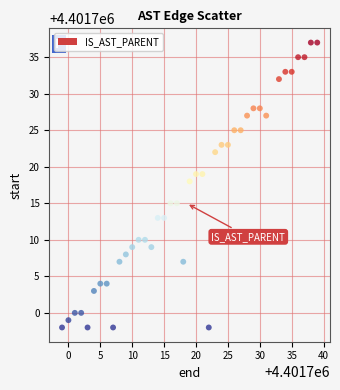

What Y value in the scatter plot is closest to 4401717?

4401718